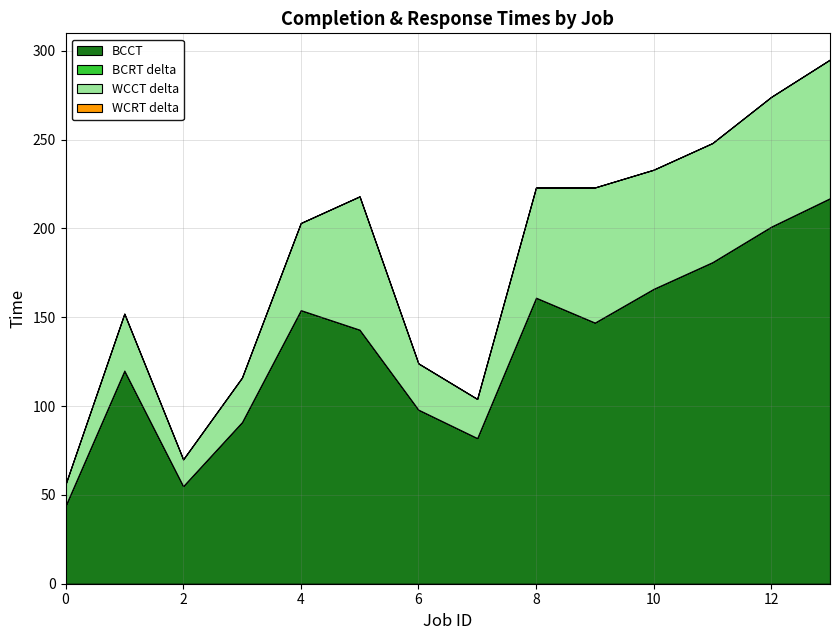

Reading left to right, list all the values displayed in this chart.

BCCT: 44	120	55	91	154	143	98	82	161	147	166	181	201	217
WCCT: 56	152	70	116	203	218	124	104	223	223	233	248	274	295
BCRT: 44	120	55	91	154	143	98	82	161	147	166	181	201	217
WCRT: 56	152	70	116	203	218	124	104	223	223	233	248	274	295